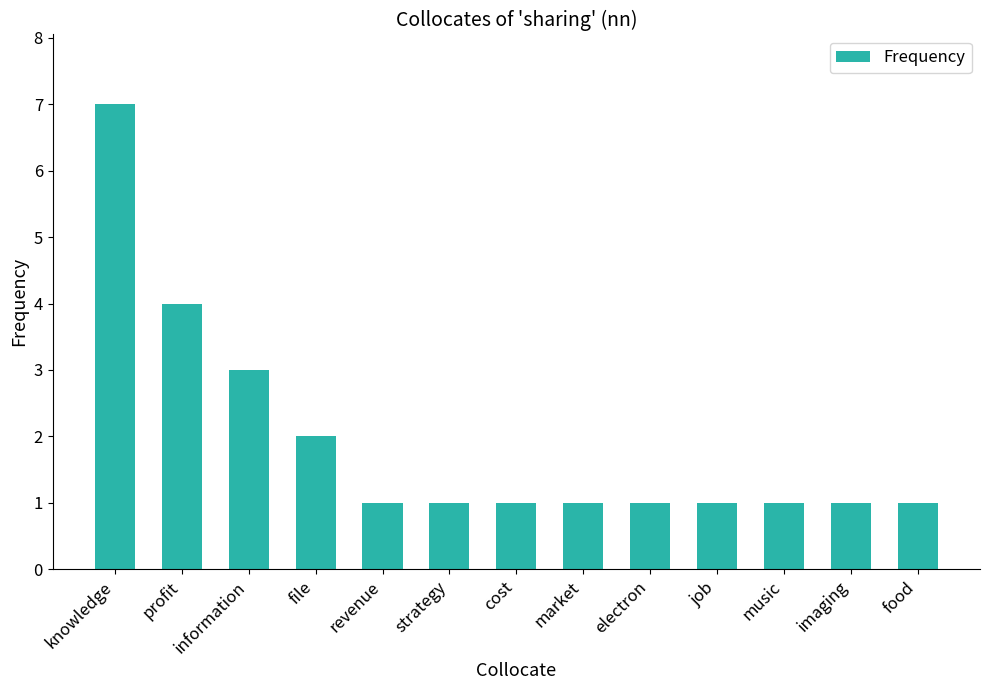

What is the value of the 8th bar from the left?

1